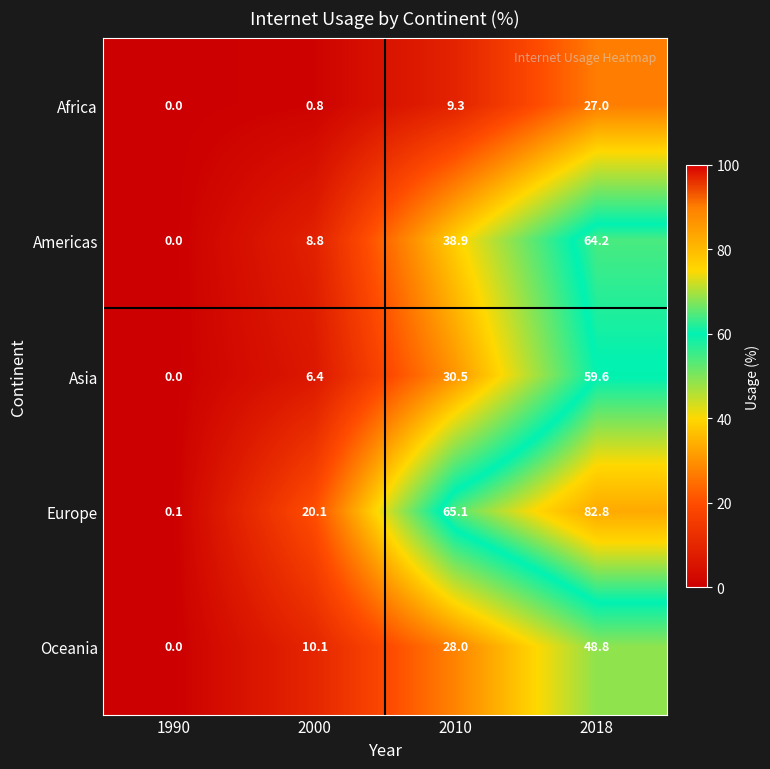

What is the sum of all Americas values?

111.9